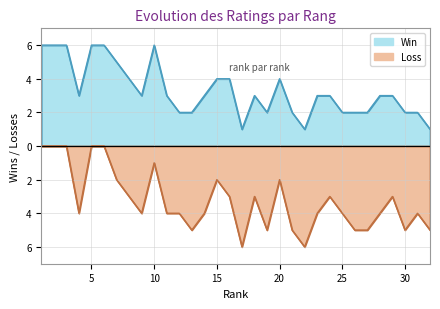

Which has a higher value, 7 or 18?

7